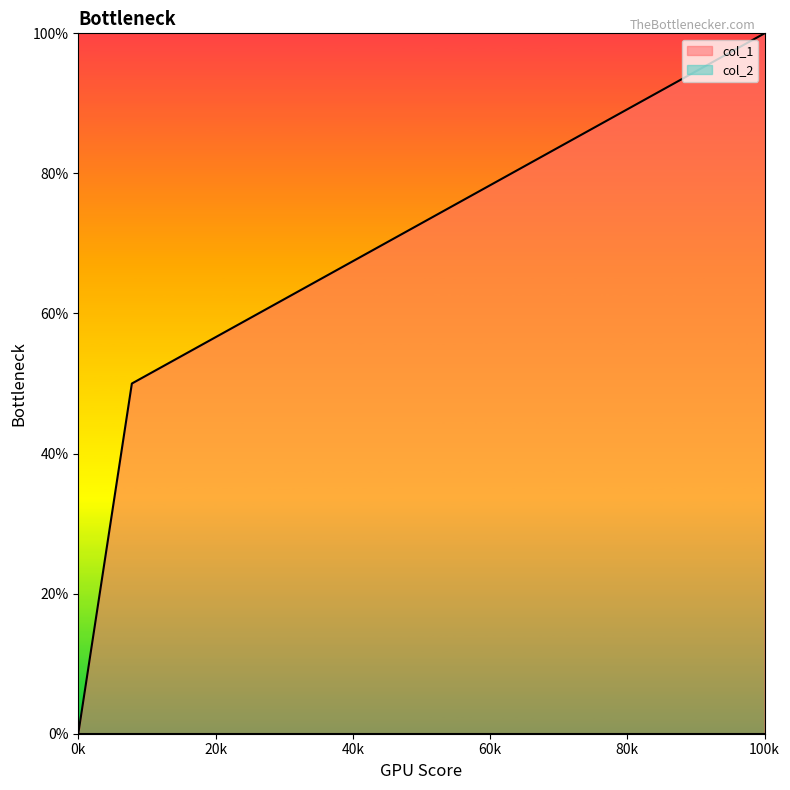

Which series has the widest spread of values?

col_1